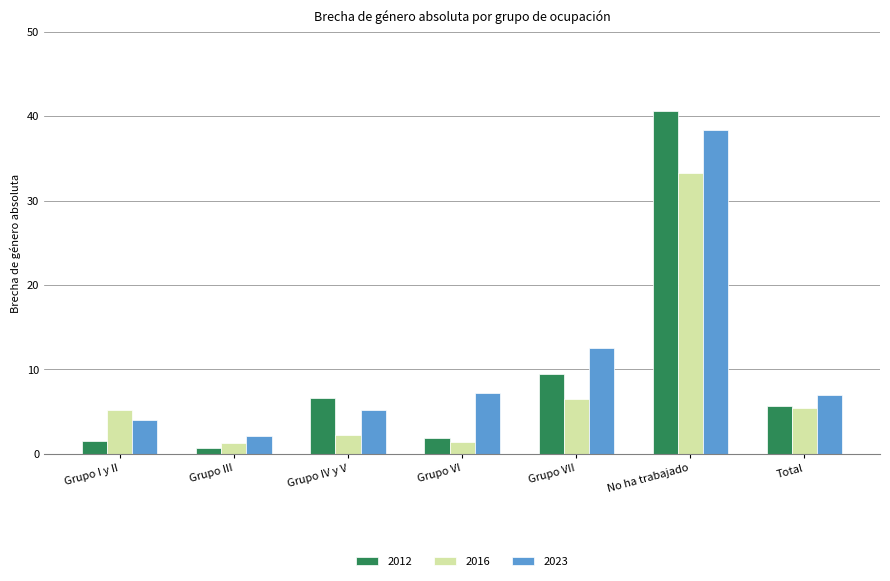

Which series has the largest total across all categories?

2023